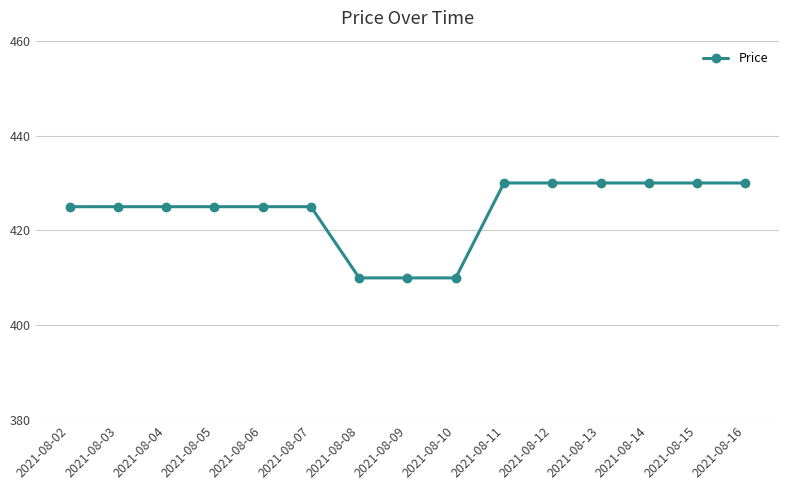

Count the values in the range 425 to 430.

12